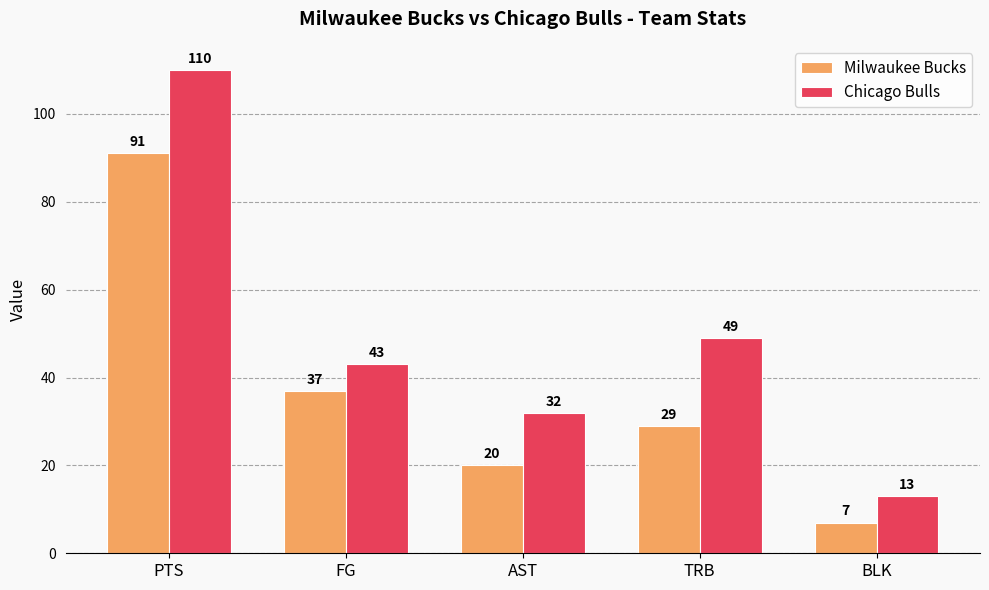

What is the maximum value for Chicago Bulls?

110